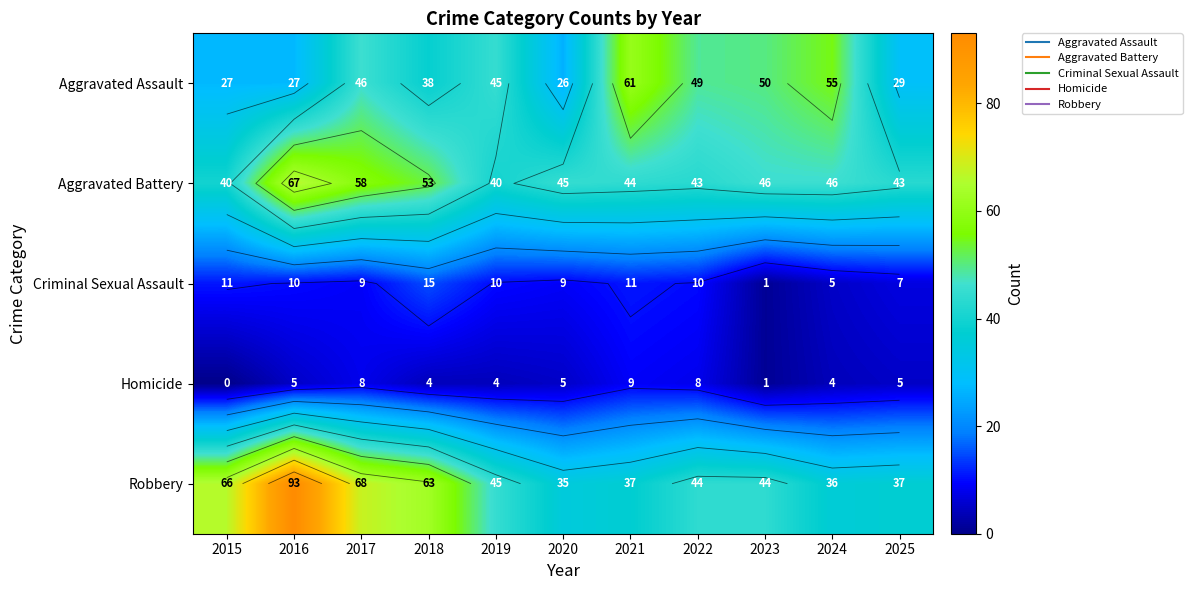

How many values in the Aggravated Battery series are below 45?

5